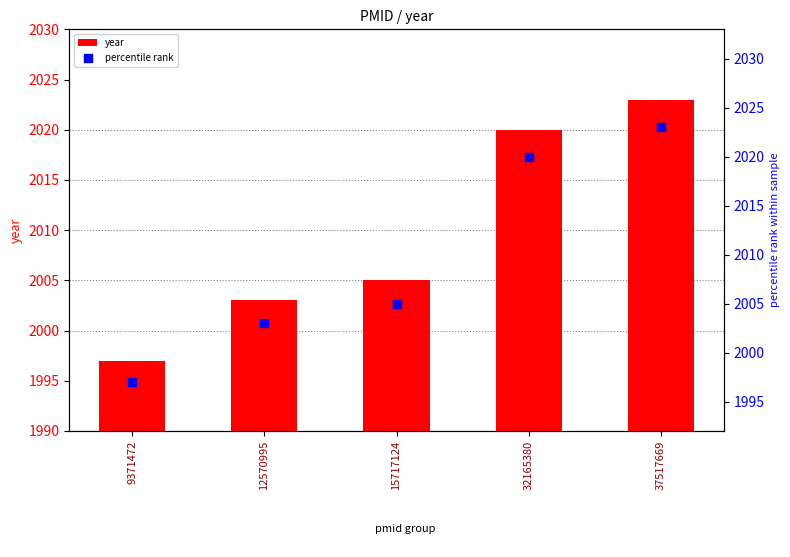

Which series reaches the minimum Y coordinate?

year